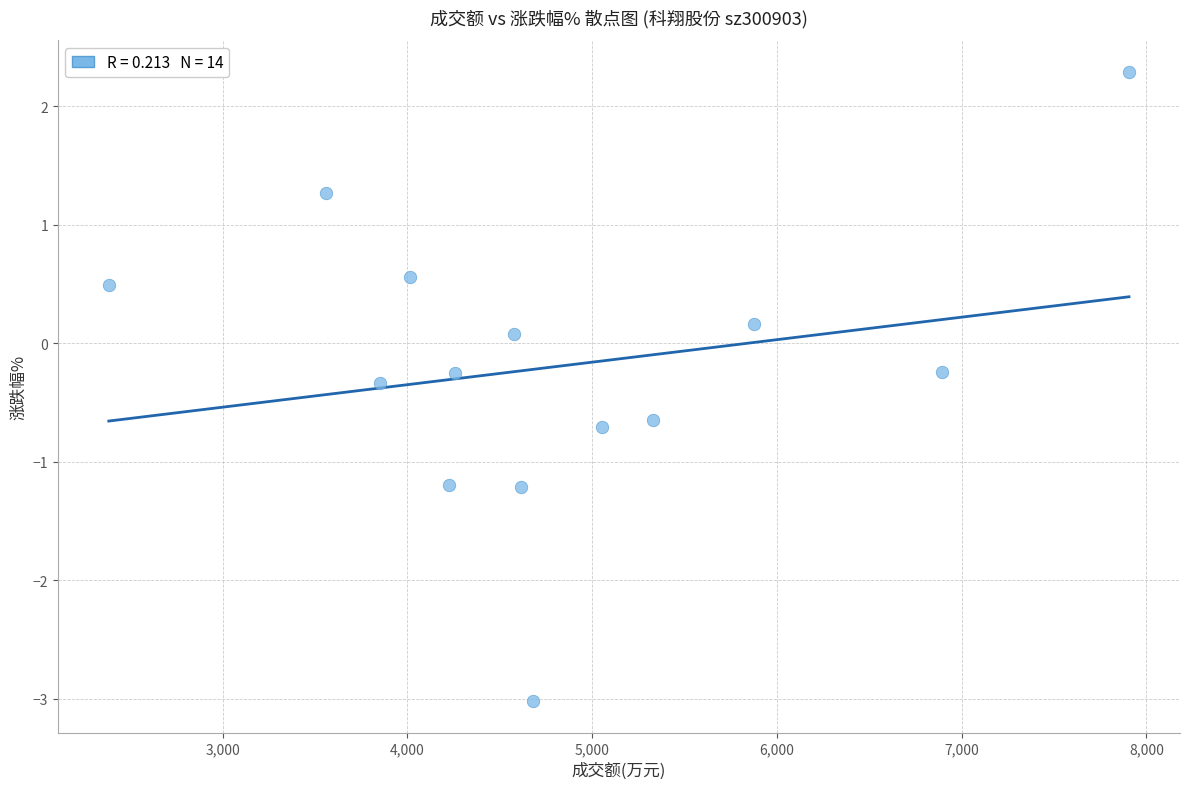

What is the range of Y values (max minus min)?

5.3